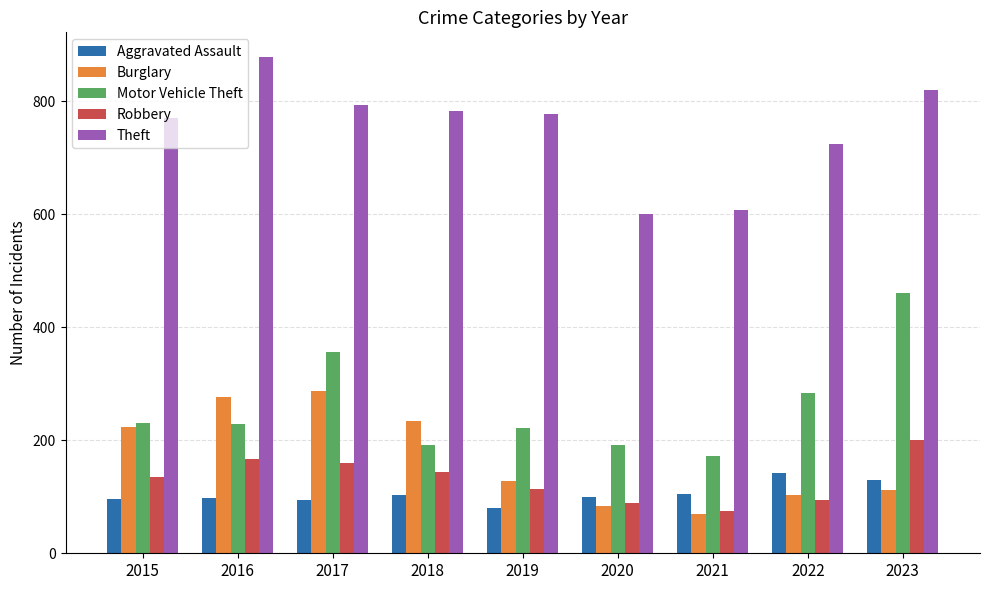

The value of Motor Vehicle Theft at 2018 is 296. True or false?

False